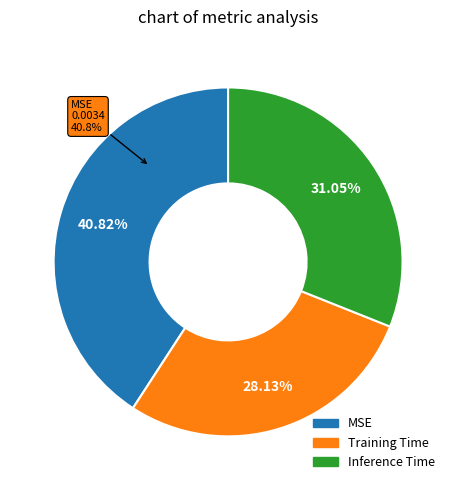

To the nearest percent, what portion does Inference Time represent?

31%